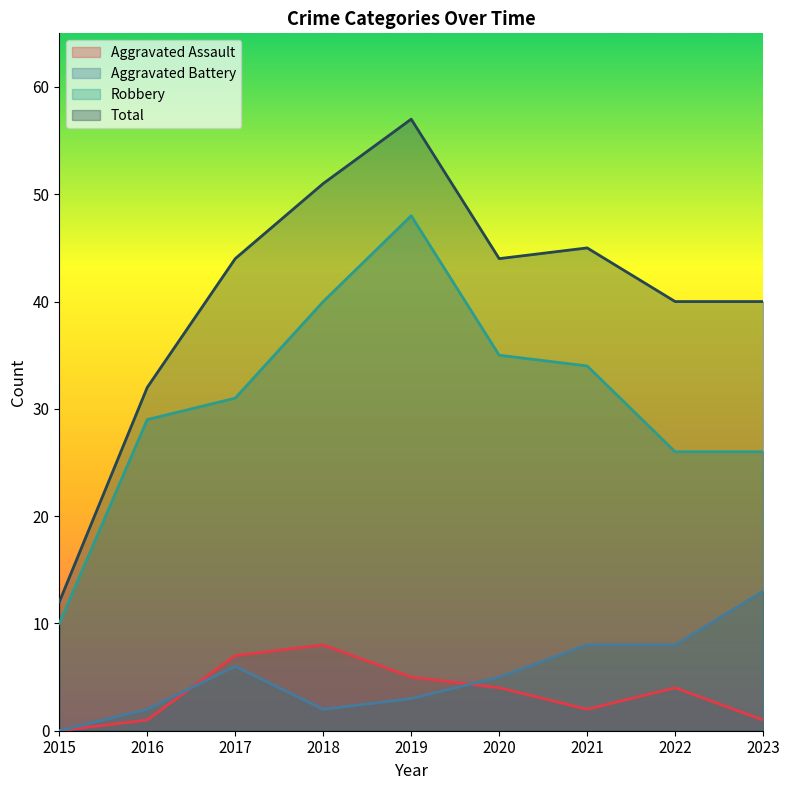

Reading left to right, what are all the values shown in this chart?

Aggravated Assault: 2015=0	2016=1	2017=7	2018=8	2019=5	2020=4	2021=2	2022=4	2023=1
Aggravated Battery: 2015=0	2016=2	2017=6	2018=2	2019=3	2020=5	2021=8	2022=8	2023=13
Robbery: 2015=10	2016=29	2017=31	2018=40	2019=48	2020=35	2021=34	2022=26	2023=26
Total: 2015=12	2016=32	2017=44	2018=51	2019=57	2020=44	2021=45	2022=40	2023=40